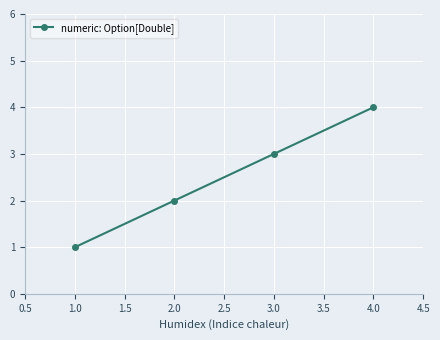

What is the label of the 2nd point from the right?

3.0